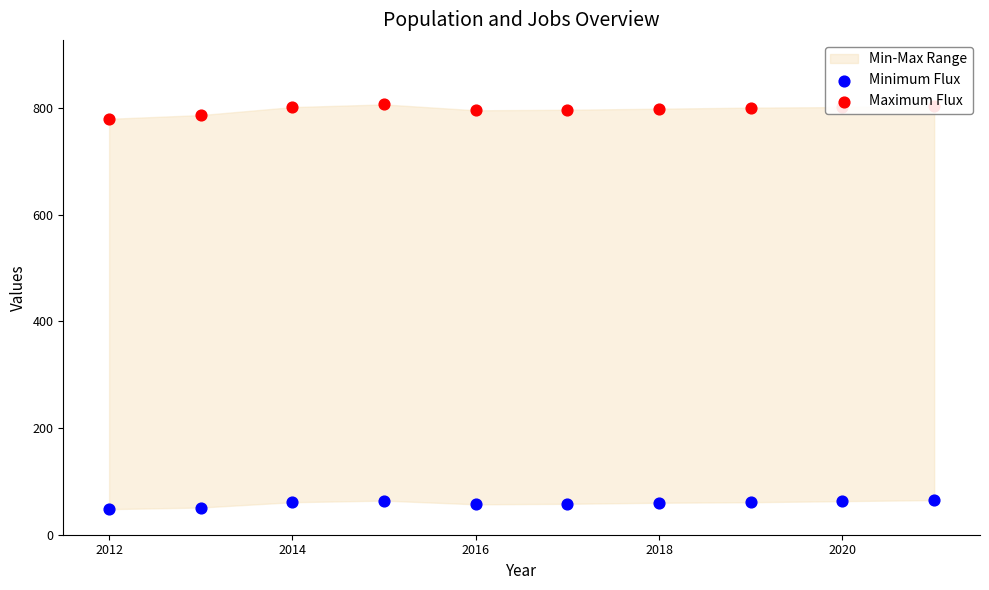

Which series has the widest spread of Y values?

Maximum Flux